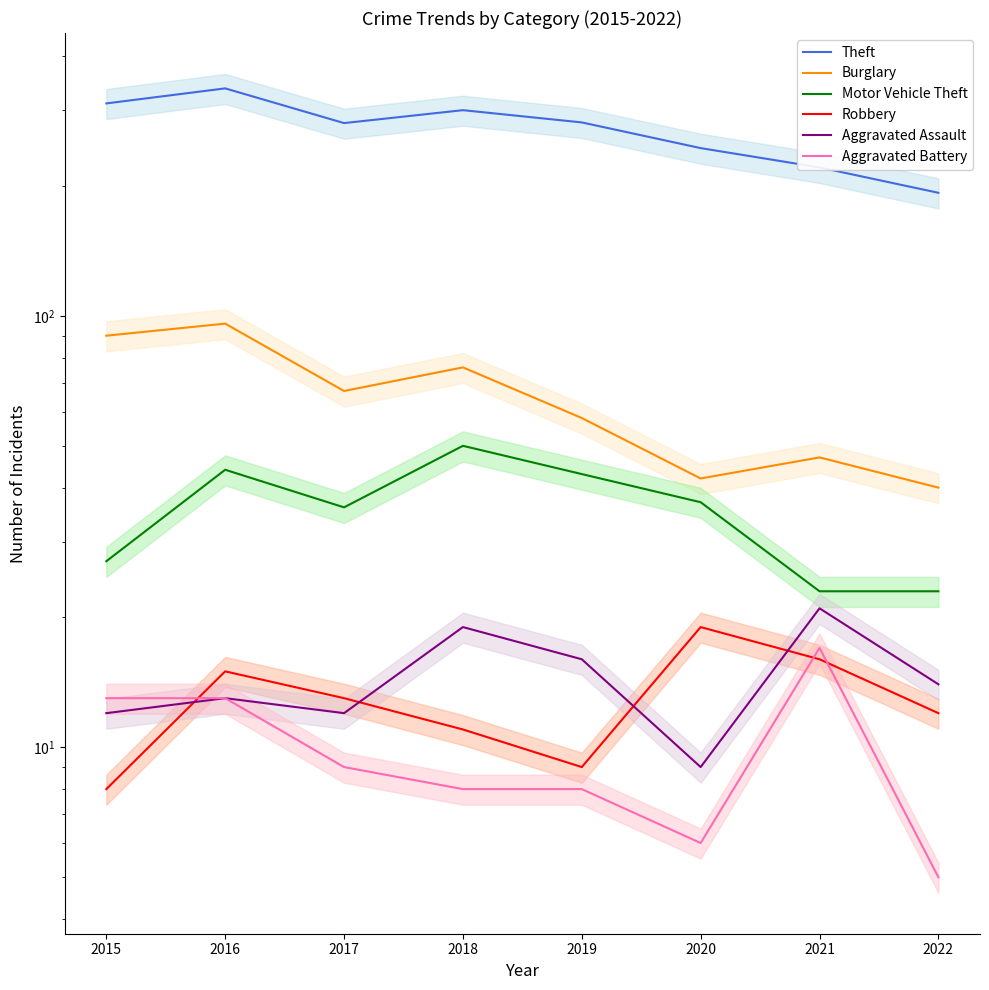

True or false: Aggravated Battery has a value of 13 at 2015.

True